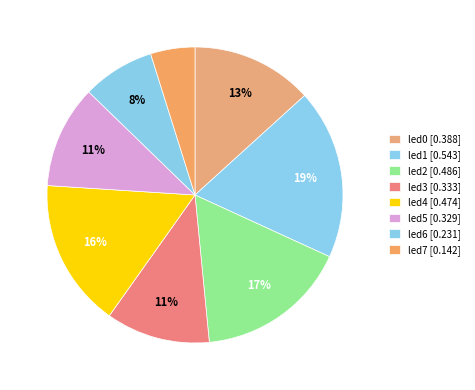

Count the number of slices in the pie.

8